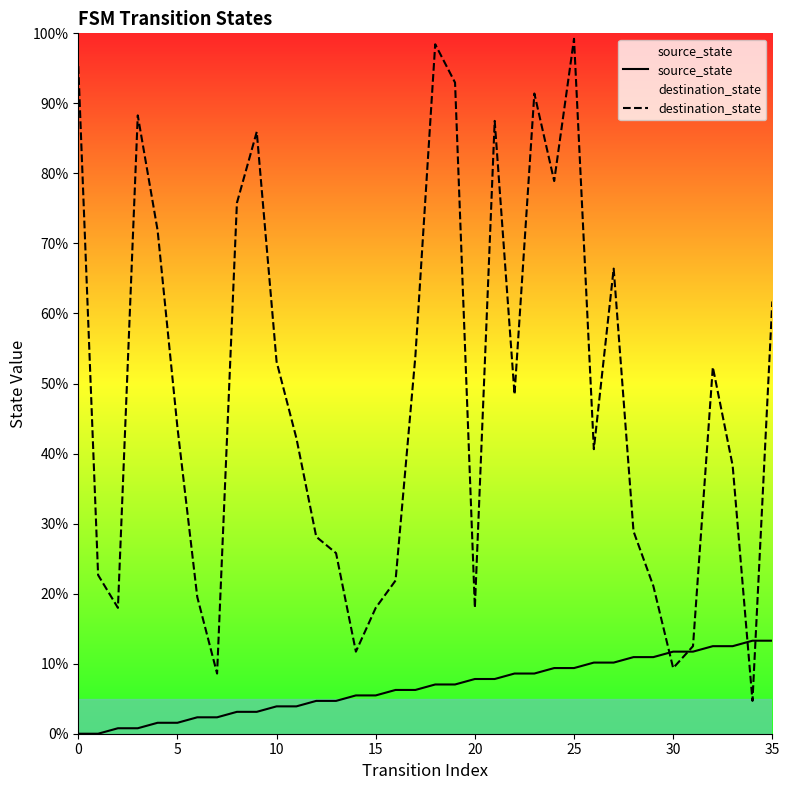

What is the label of the 3rd point from the right?

33